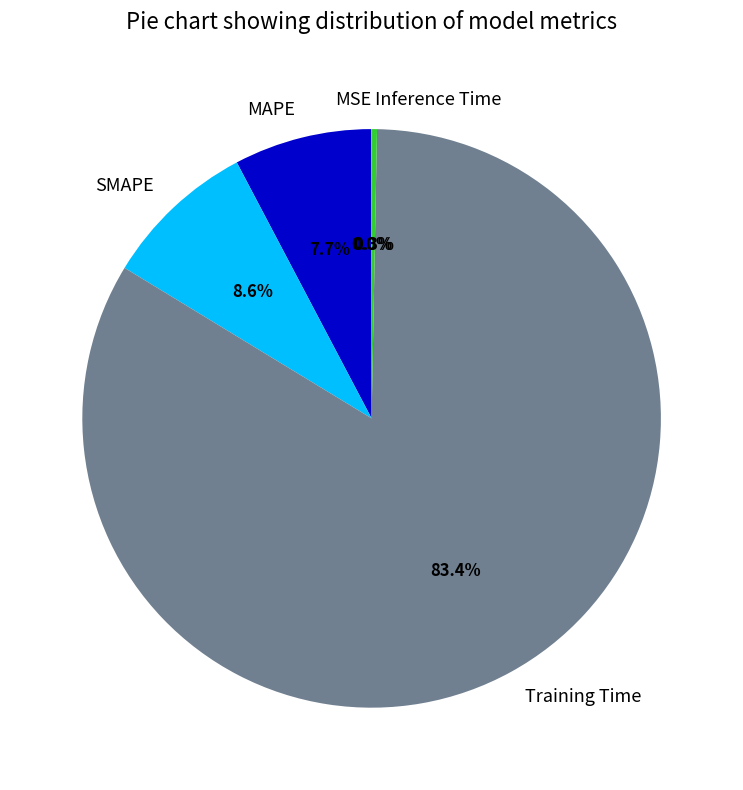

The Training Time slice represents 97% of the pie. True or false?

False